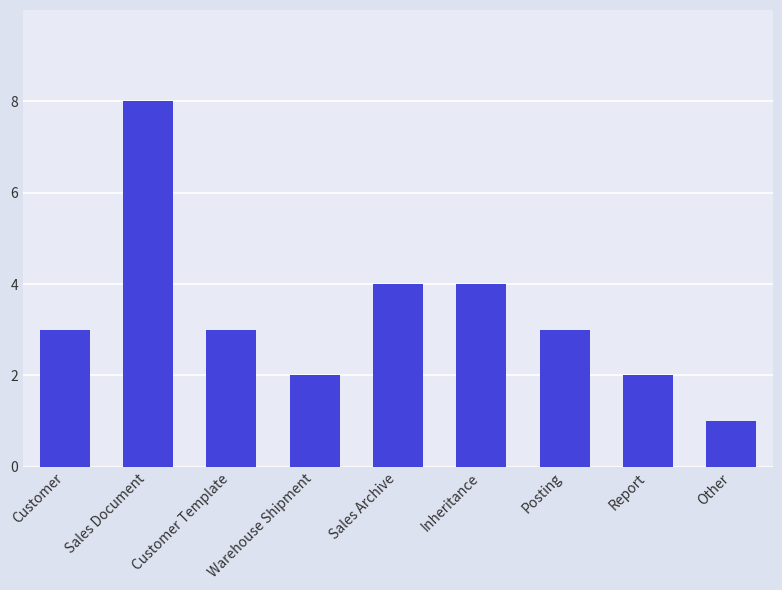

Reading right to left, list all the values displayed in this chart.

Other=1	Report=2	Posting=3	Inheritance=4	Sales Archive=4	Warehouse Shipment=2	Customer Template=3	Sales Document=8	Customer=3